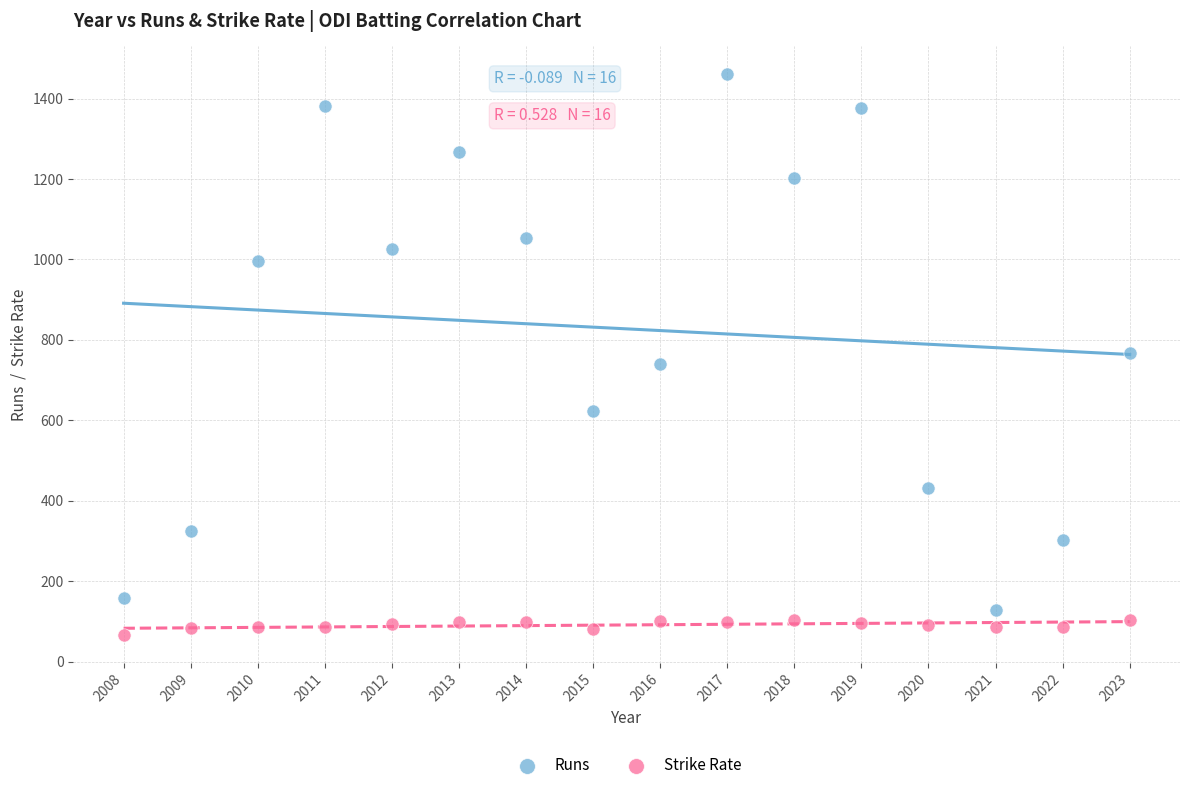

Which series contains the lowest Y value?

Strike Rate